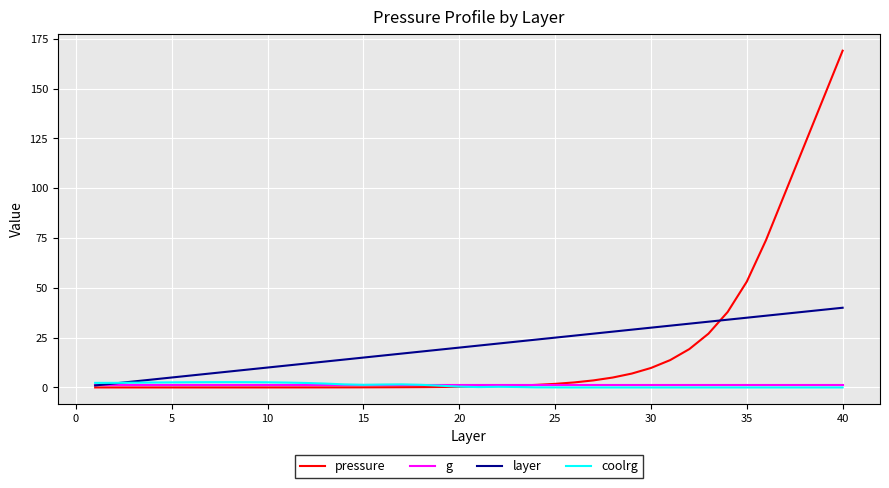

Which series has the widest spread of values?

pressure